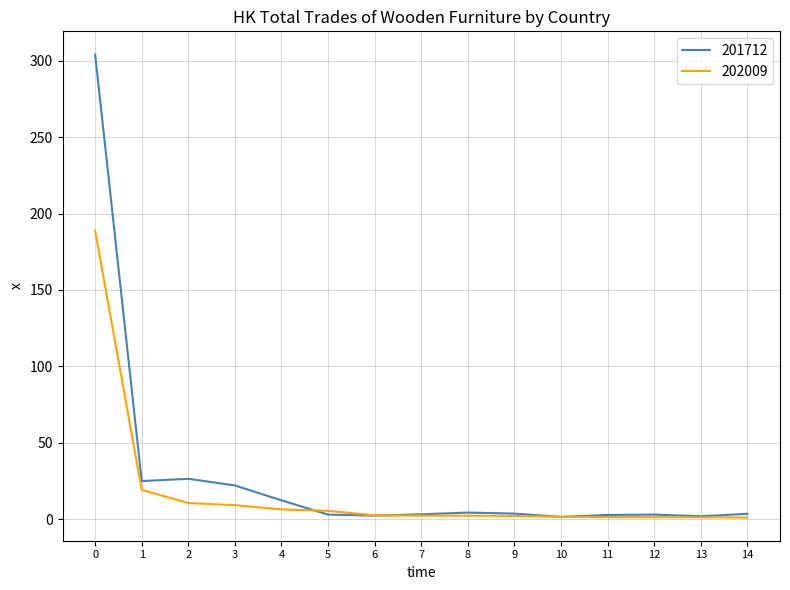

The 201712 series shows 2.9 at 11. True or false?

True